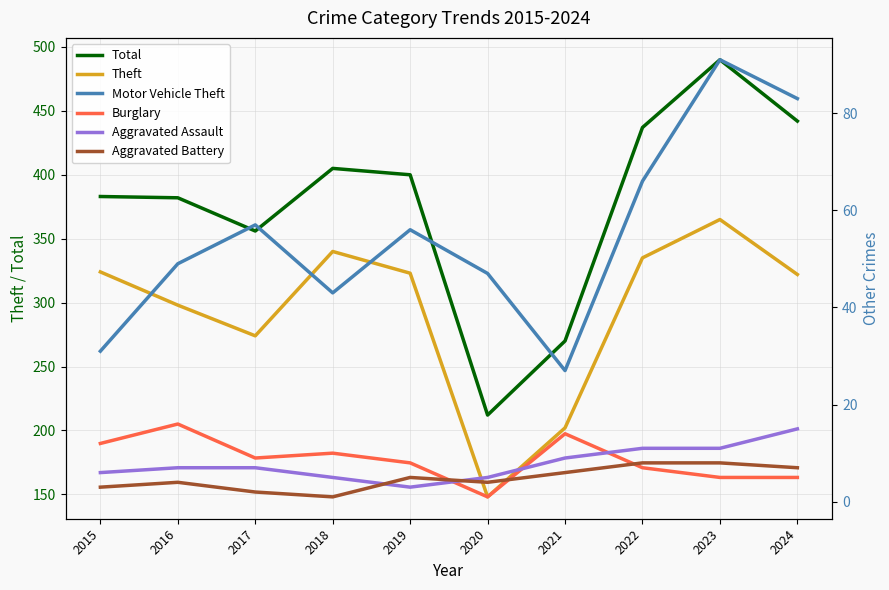

Which series has the widest spread of values?

Total